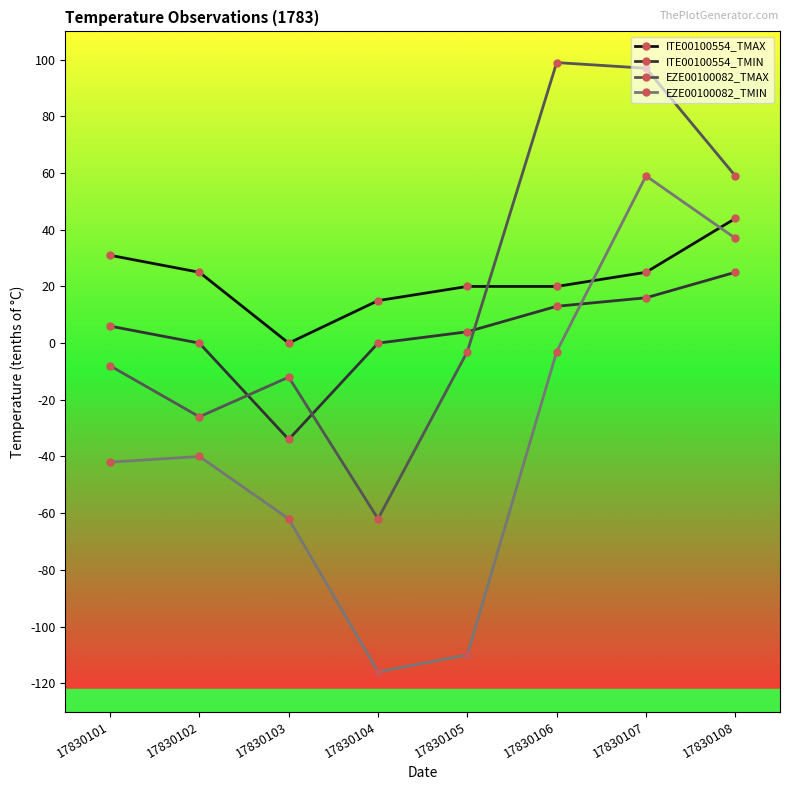

What are all the series names shown in the legend?

ITE00100554_TMAX, ITE00100554_TMIN, EZE00100082_TMAX, EZE00100082_TMIN